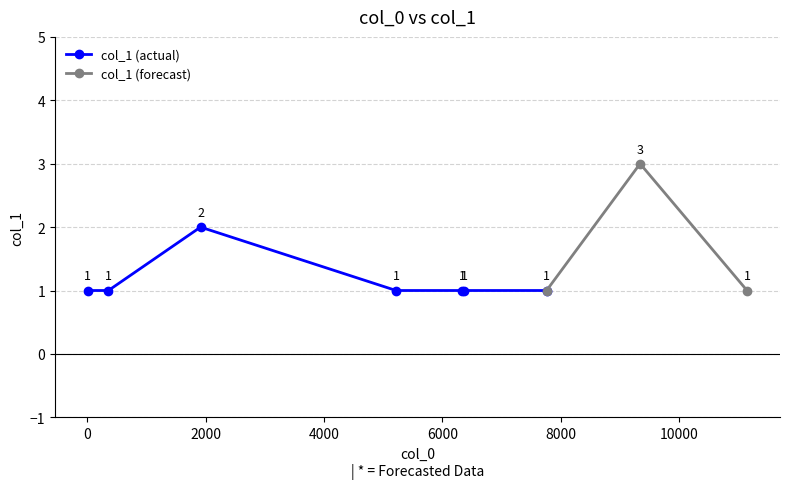

What is the value of the 3rd point from the left?

2